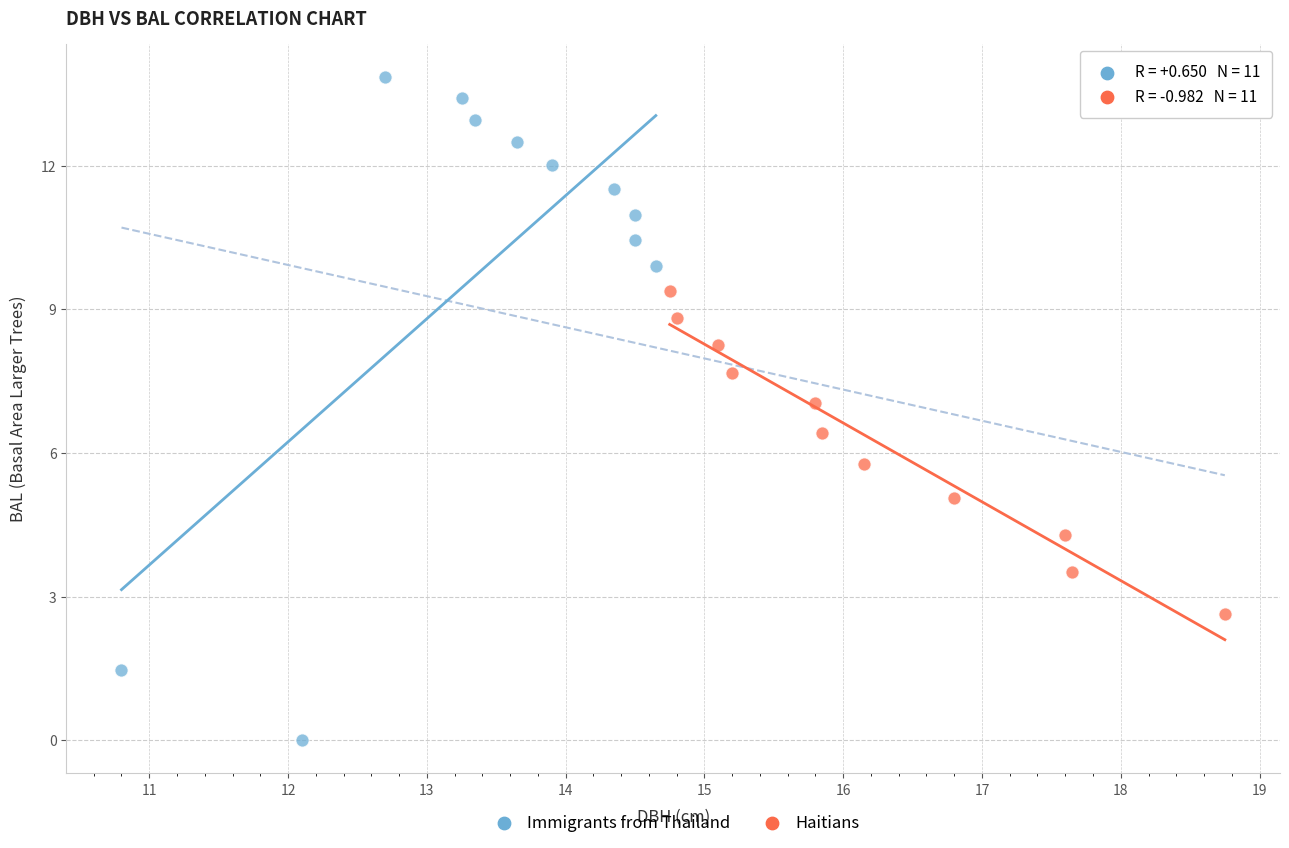

What are all the series names shown in the legend?

Immigrants from Thailand, Haitians